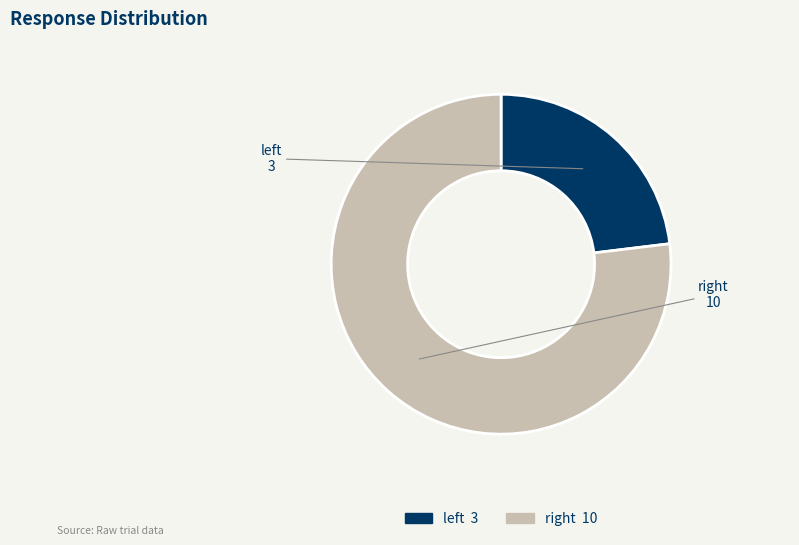

Which category has the biggest portion of the pie?

right